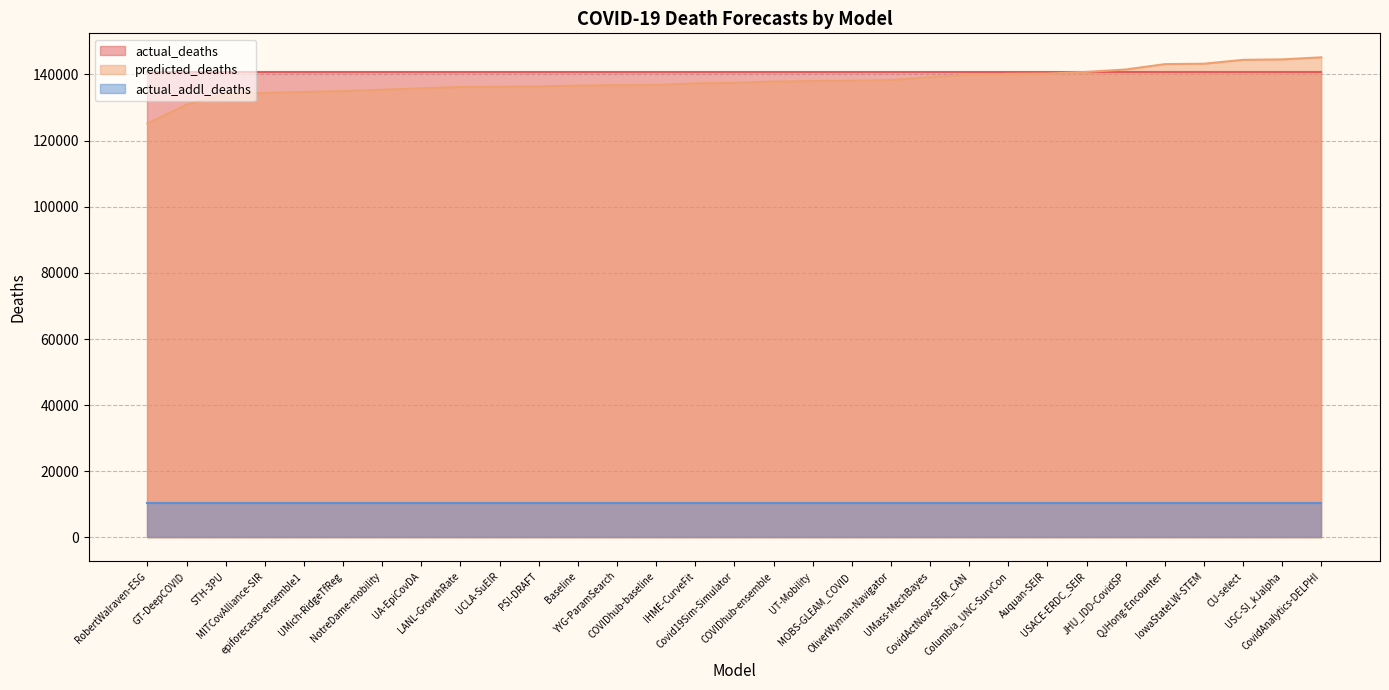

After their last crossing, which series has the higher values: predicted_deaths or actual_deaths?

predicted_deaths